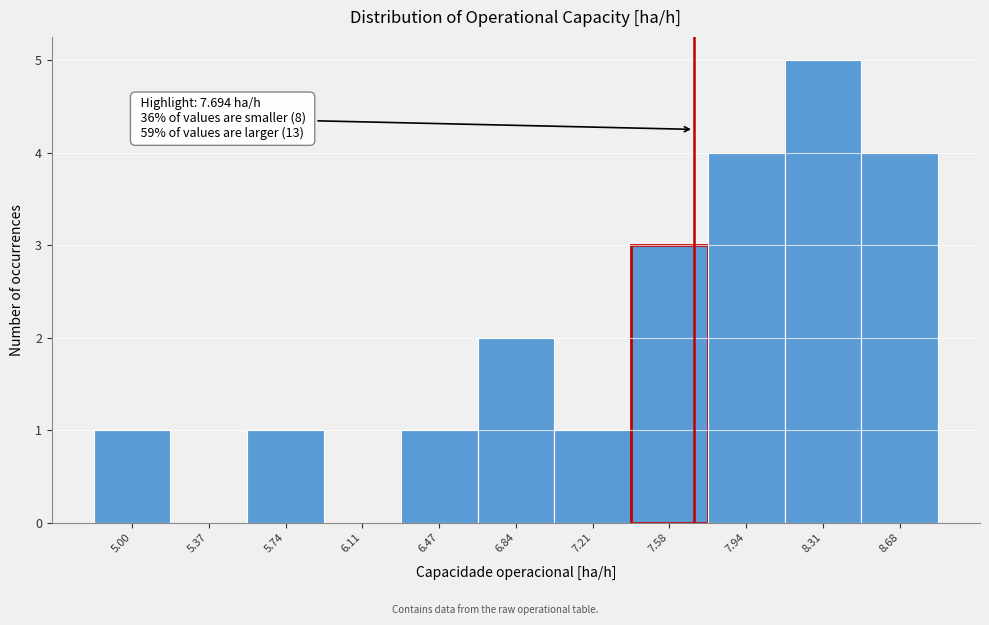

Over which range of the x-axis is the bar tallest?

8.15 to 8.50